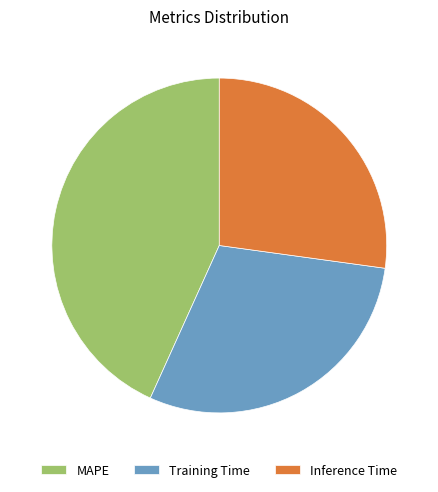

What is the largest slice in the pie chart?

MAPE